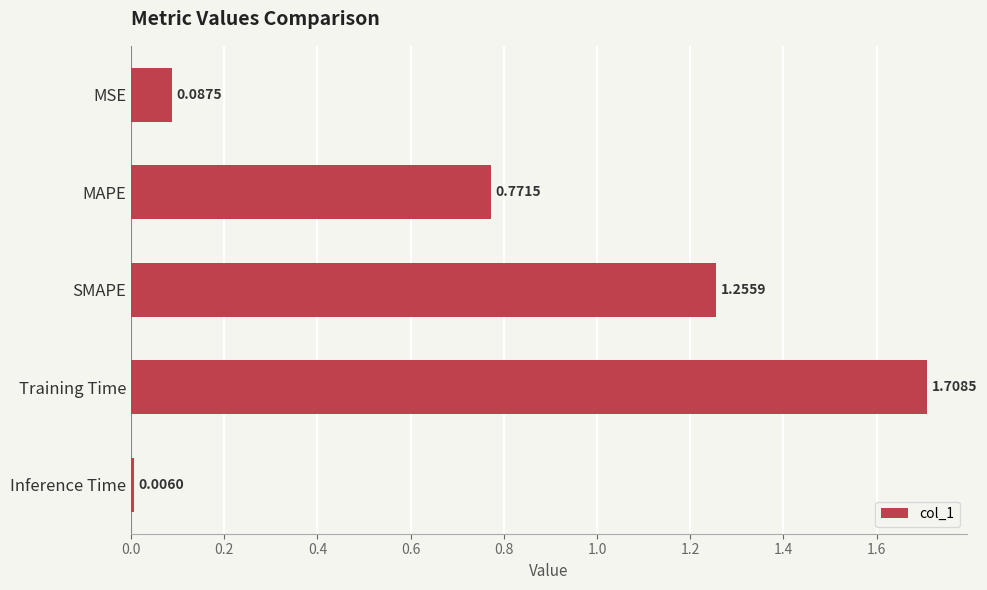

Rank the categories by value from lowest to highest.

Inference Time, MSE, MAPE, SMAPE, Training Time